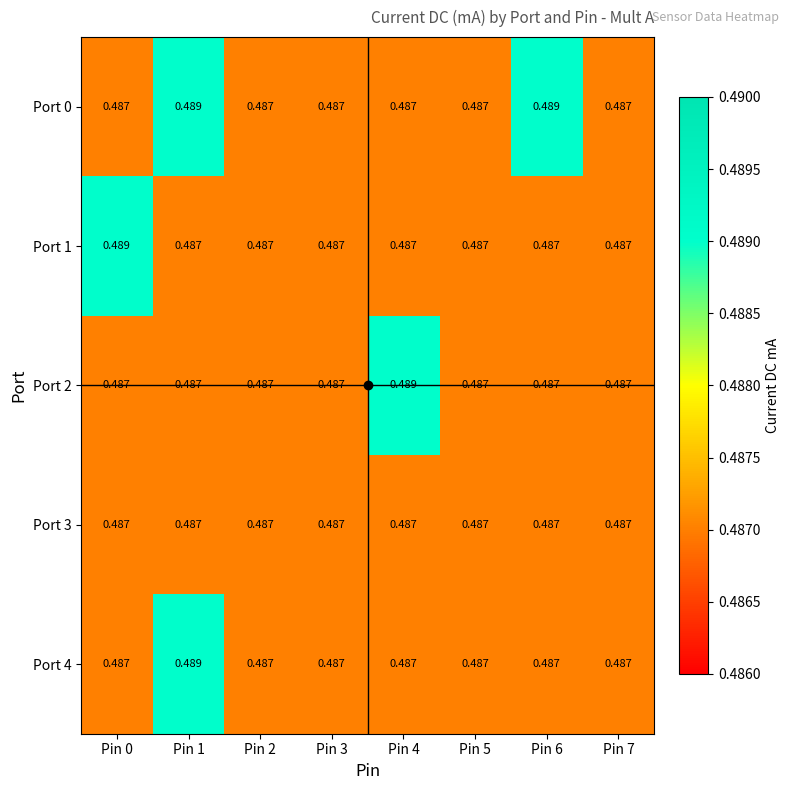

Which series has the largest total across all categories?

Port 0